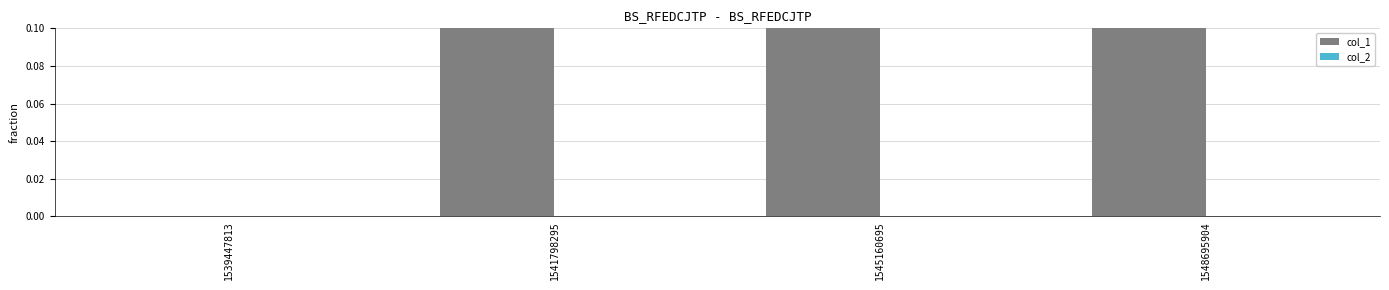

Which series has the largest total across all categories?

col_1